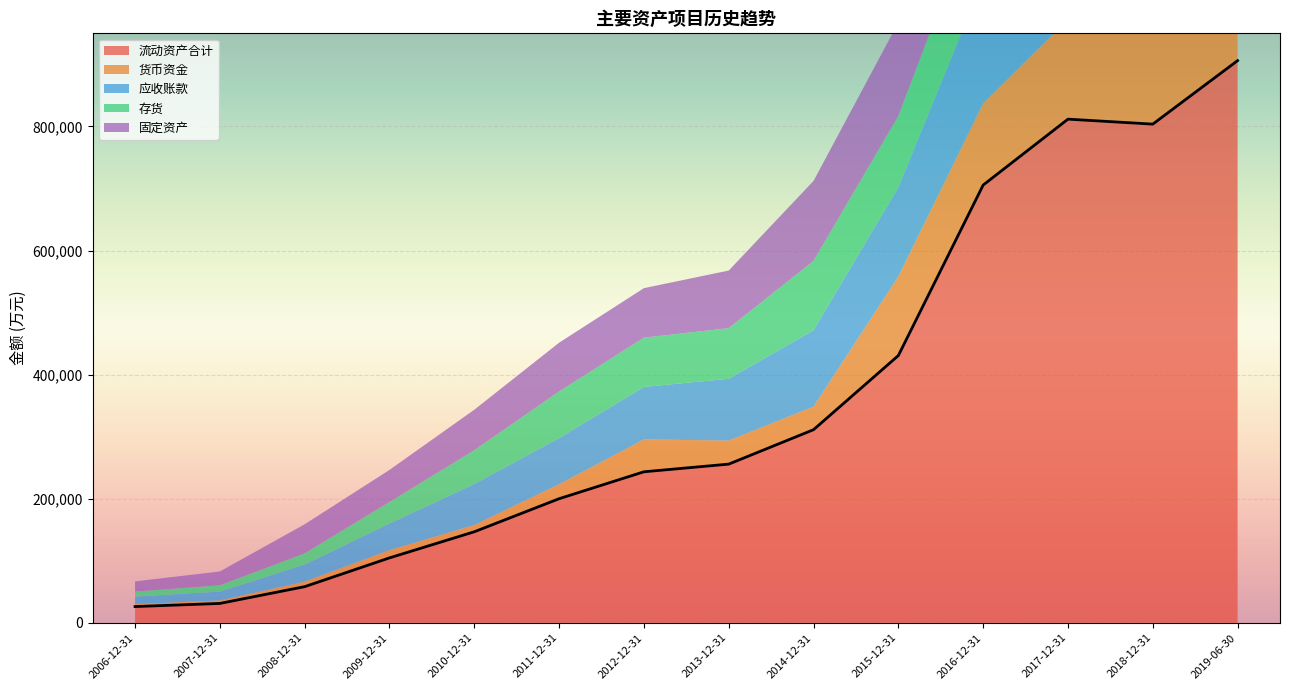

Which series ends up on top after the final intersection of 固定资产 and 应收账款?

固定资产